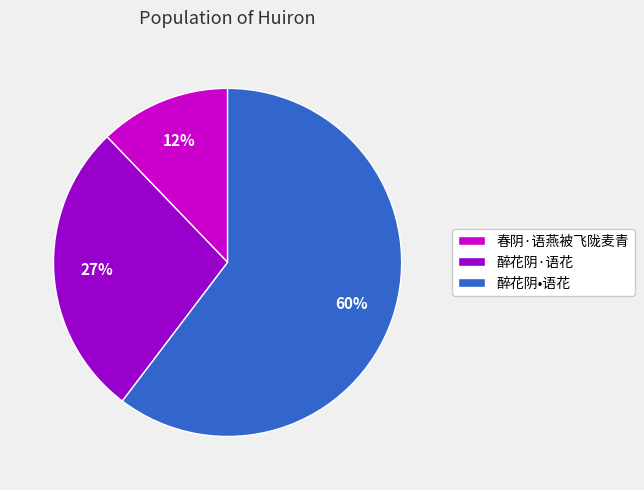

What percentage is the 醉花阴·语花 slice, to the nearest percent?

27%